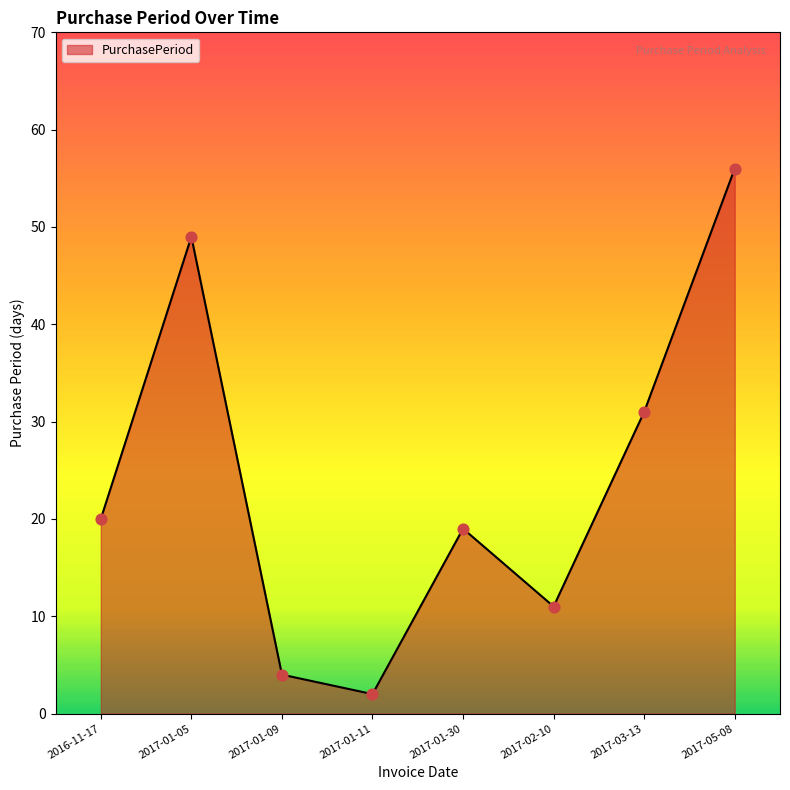

Between 2016-11-17 and 2017-03-13, which is larger?

2017-03-13